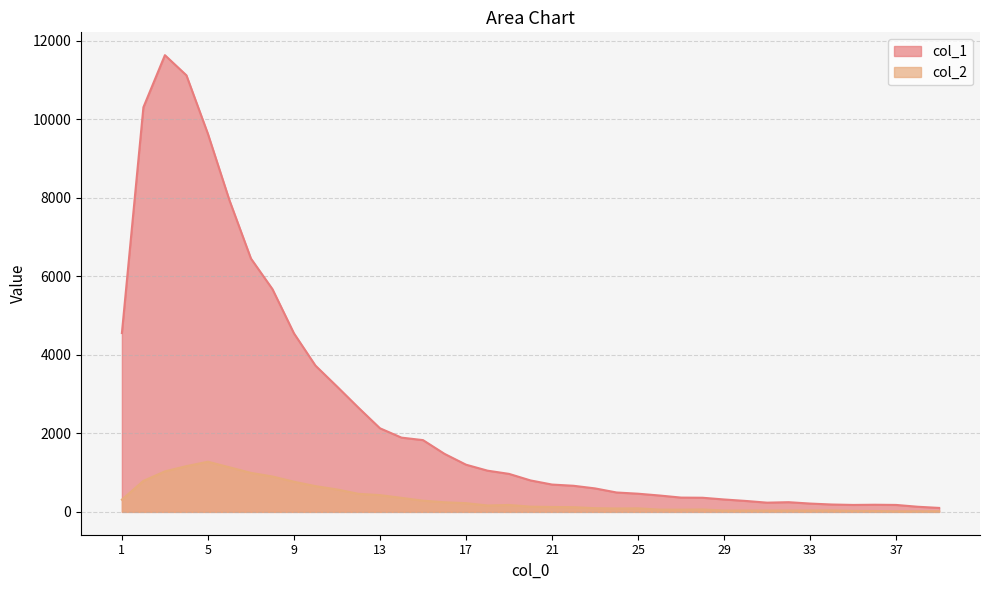

What is the value of the col_1 point at the 34th from the left?

188